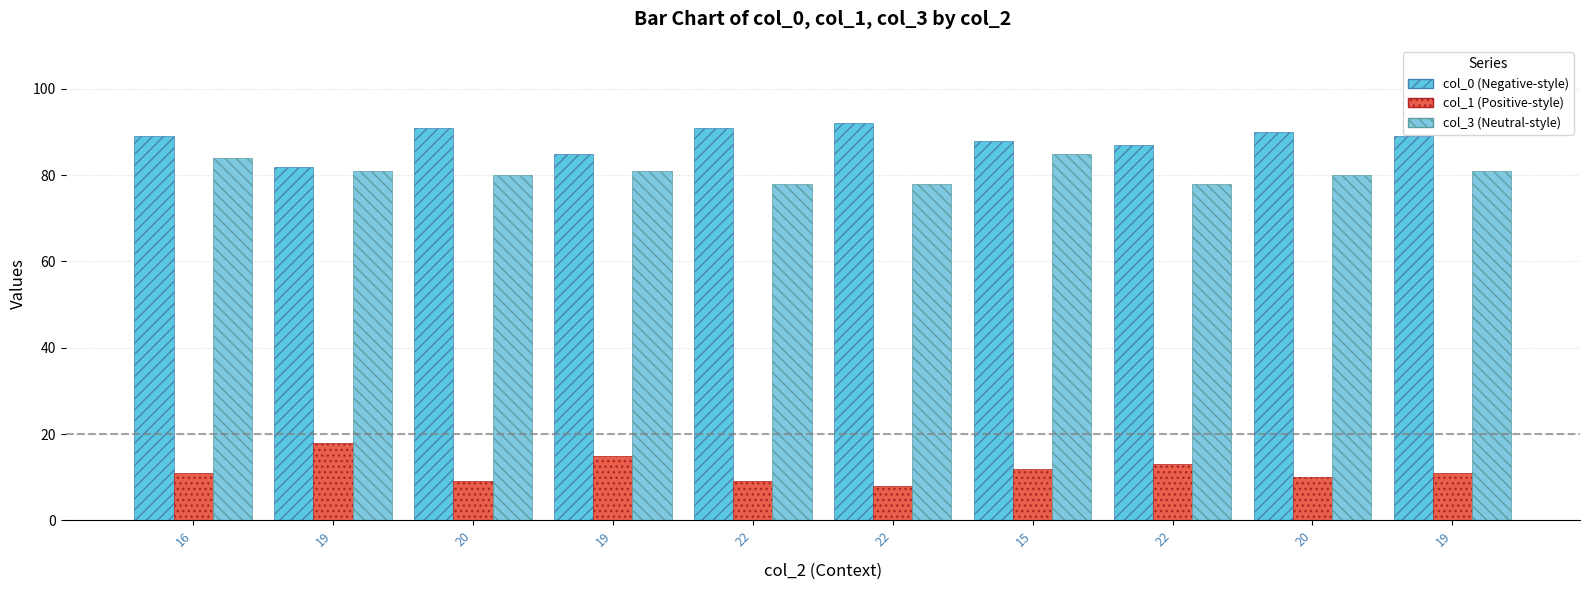

How many bars are there in each group?

3